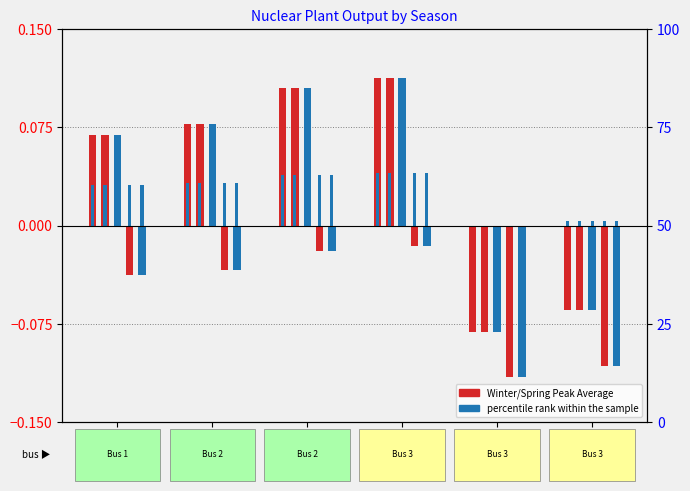

What is the value of the Winter_Peak_Average bar at the 4th from the left?

0.1